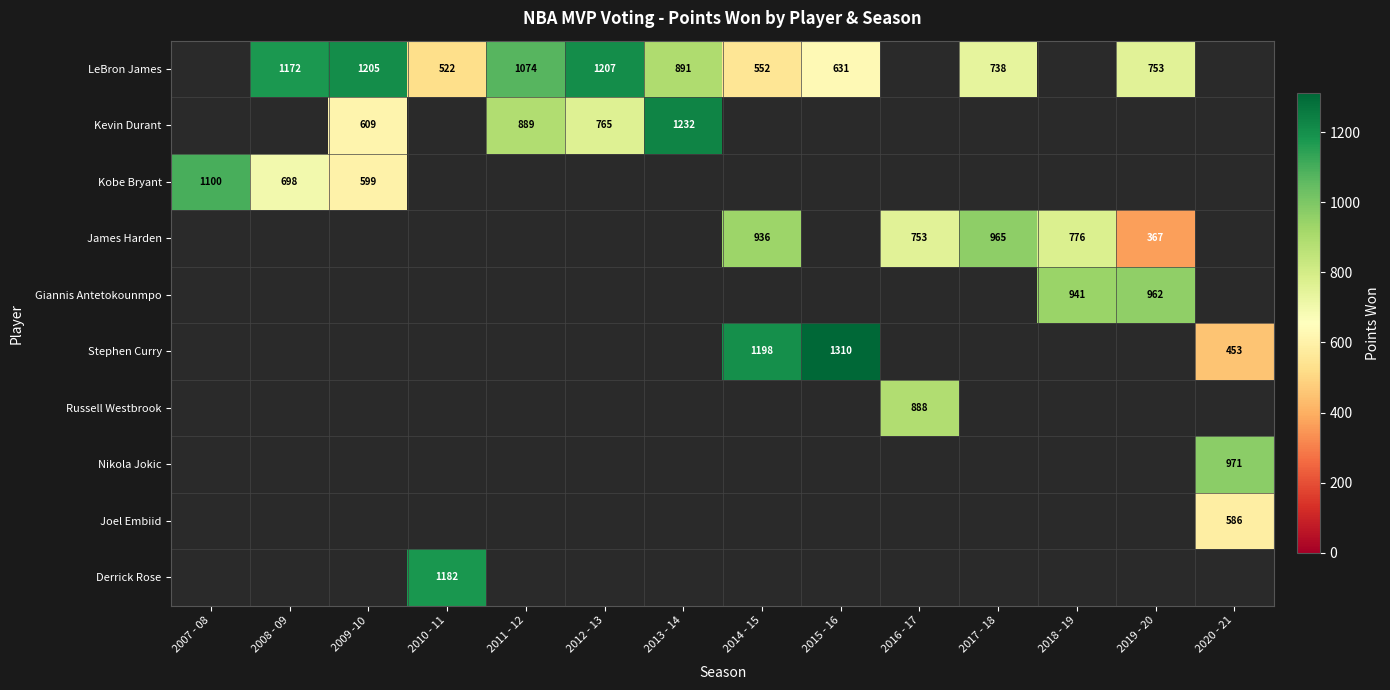

Is it true that LeBron James equals 430 at 2008 - 09?

False